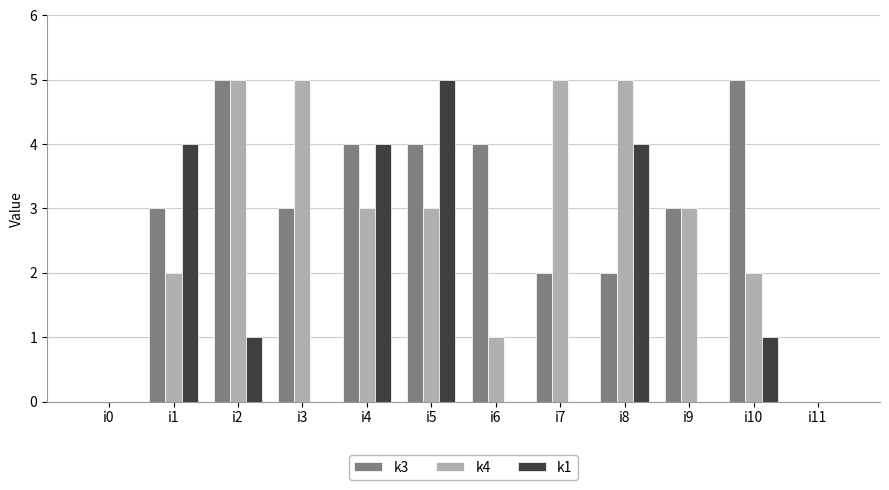

How many data points does each series have?

12